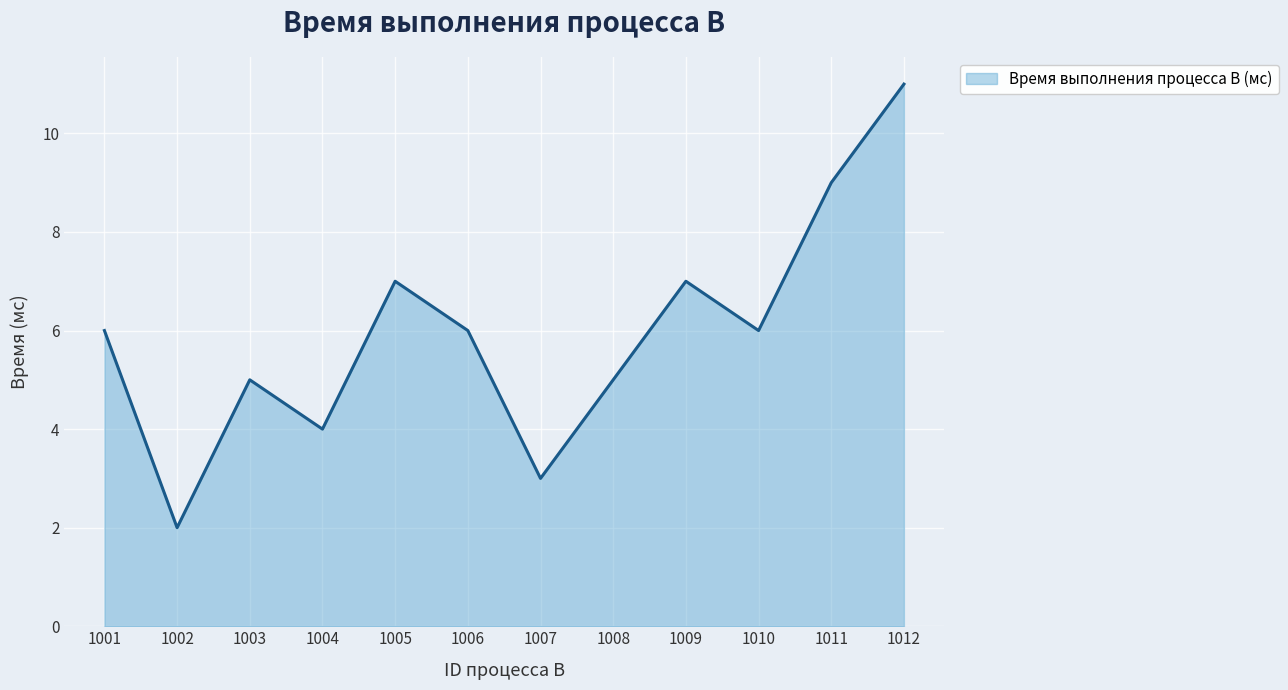

What is the difference between the values at 1010 and 1005?

1